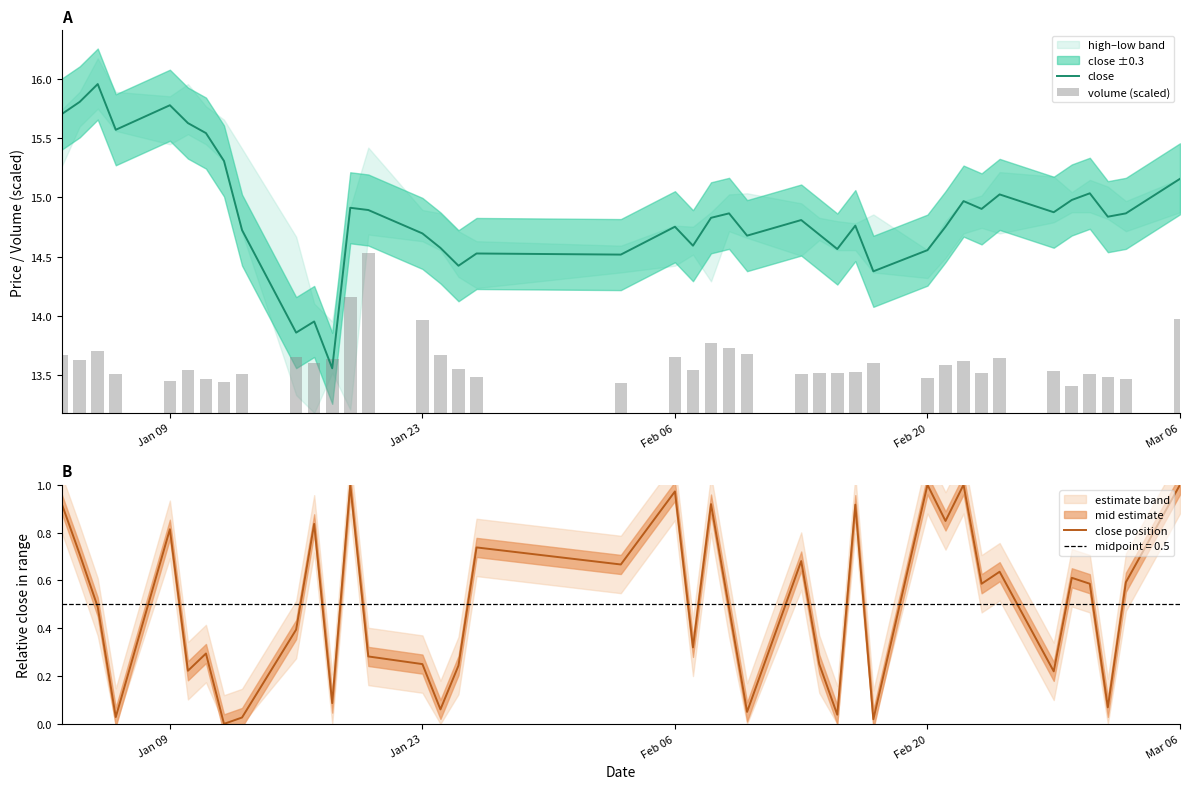

True or false: close position has a value of 1.0 at Mar 06.

True